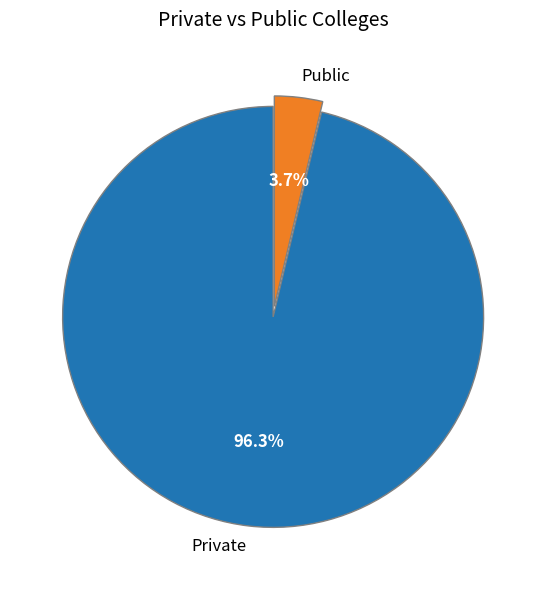

Count the number of slices in the pie.

2